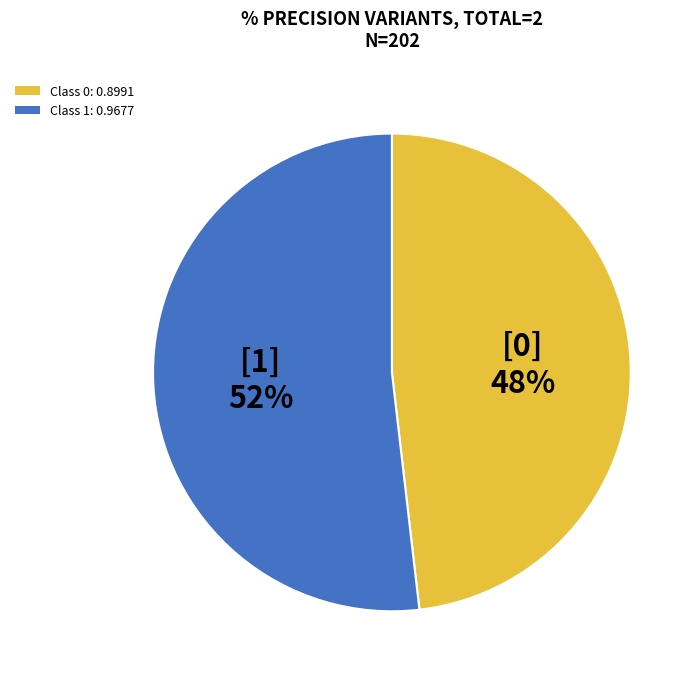

To the nearest percent, what is the difference between the largest and smallest slice percentages?

4%